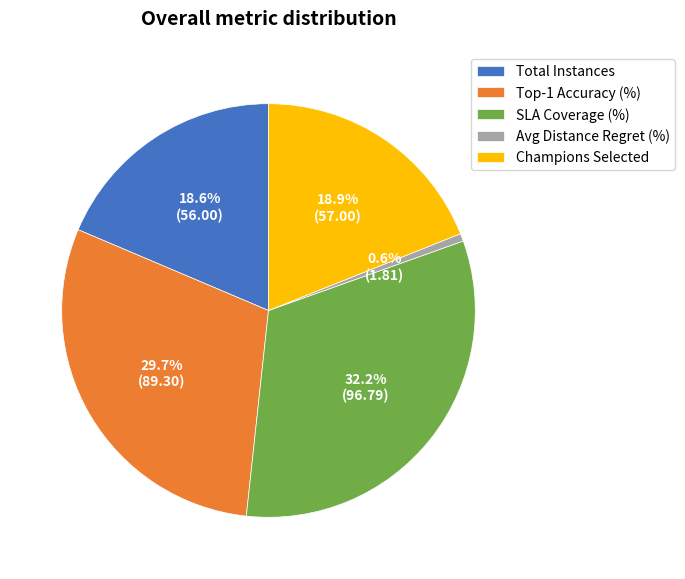

Is there a majority slice in this chart?

No